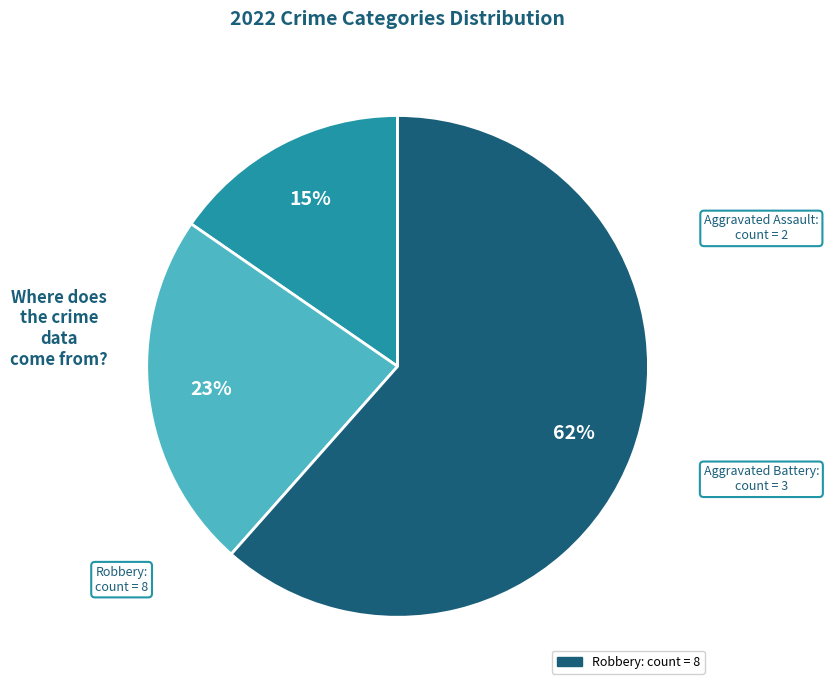

Does any single category account for the majority?

Yes